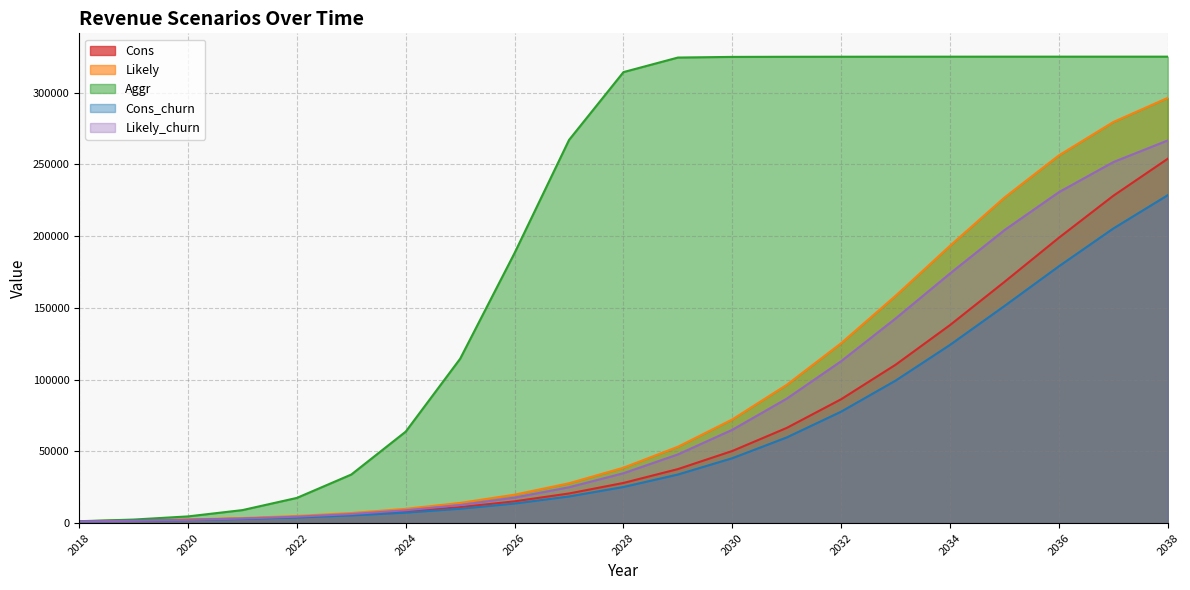

The value of Likely_churn at 2033 is 142548. True or false?

True